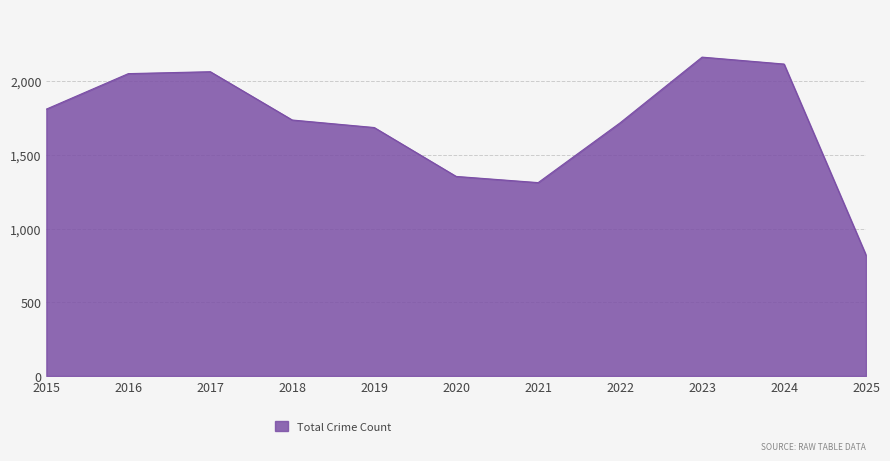

What is the greatest value displayed?

2165